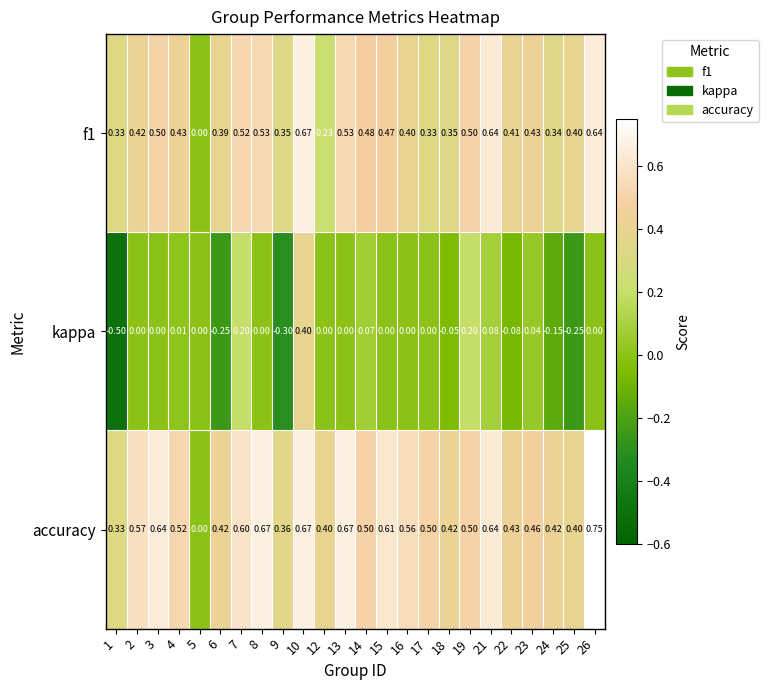

How many distinct data groups are displayed?

3